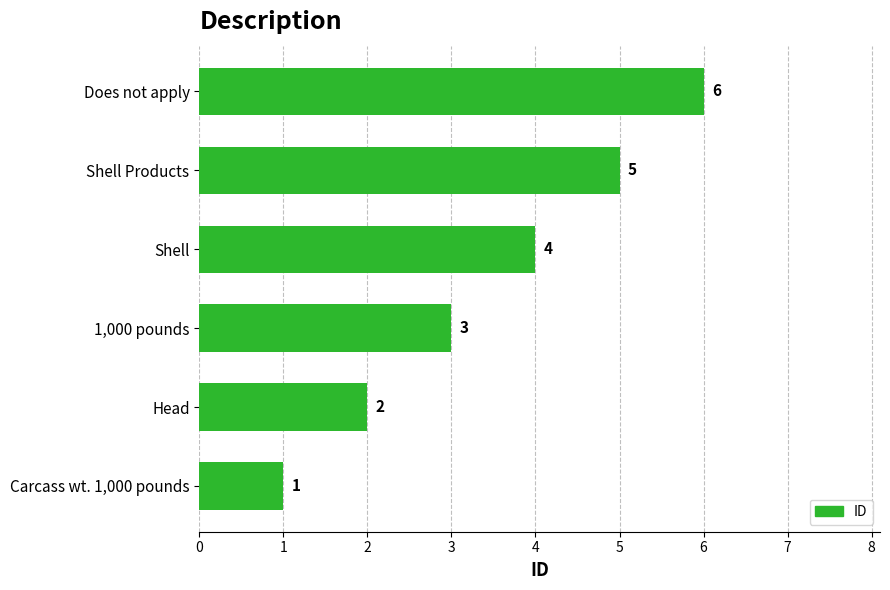

What is the average value?

4